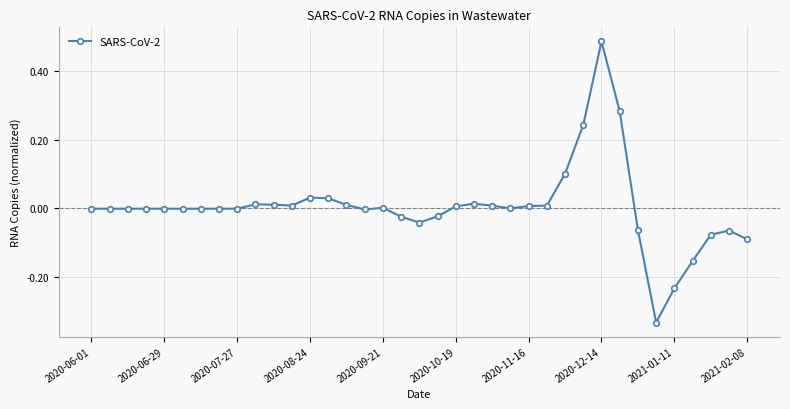

True or false: the data has more than 0 interior local peaks.

True